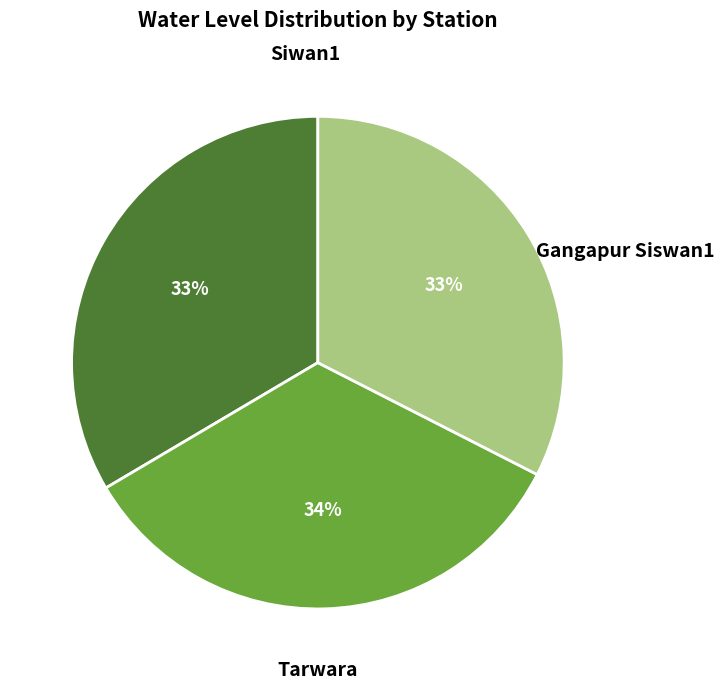

Which slice is the largest?

Siwan1